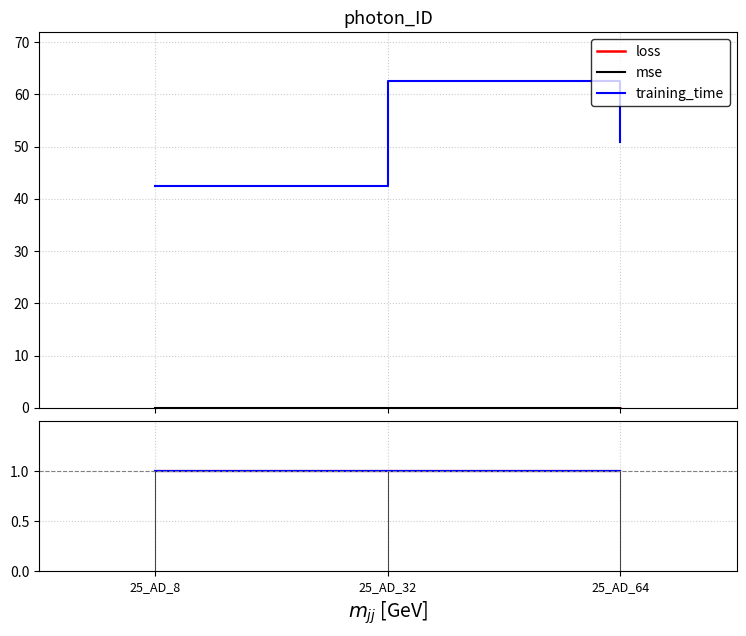

Is it true that training_time equals 86.0 at 25_AD_32?

False